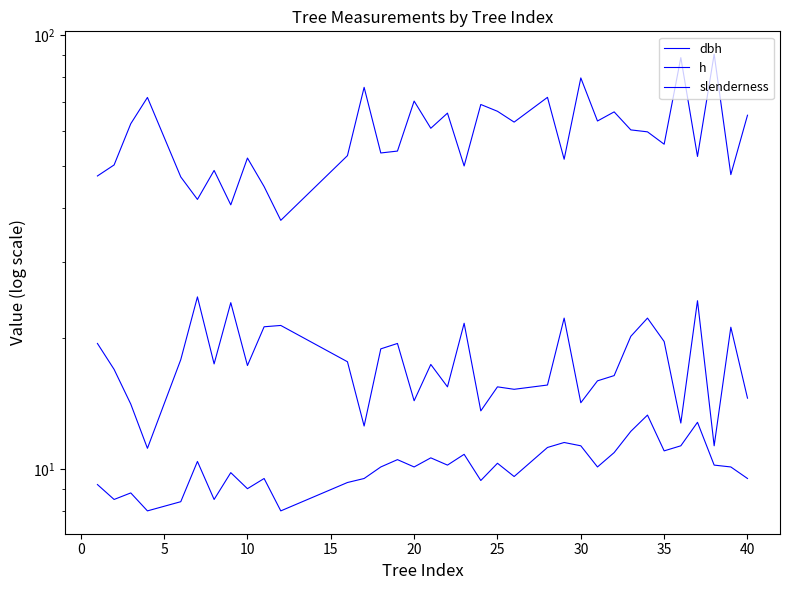

Count the number of data series in this chart.

3